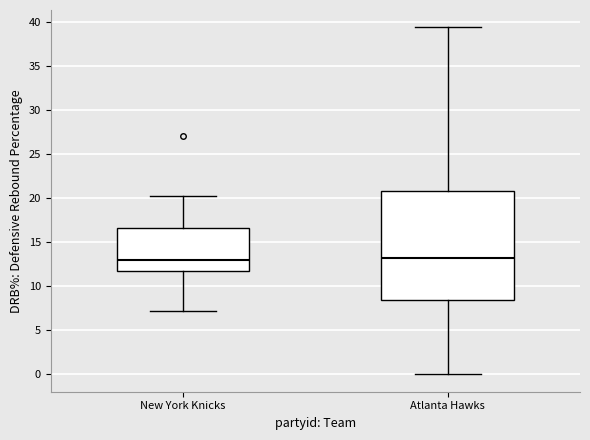

Which box is the tallest, from its lower edge to its upper edge?

Atlanta Hawks